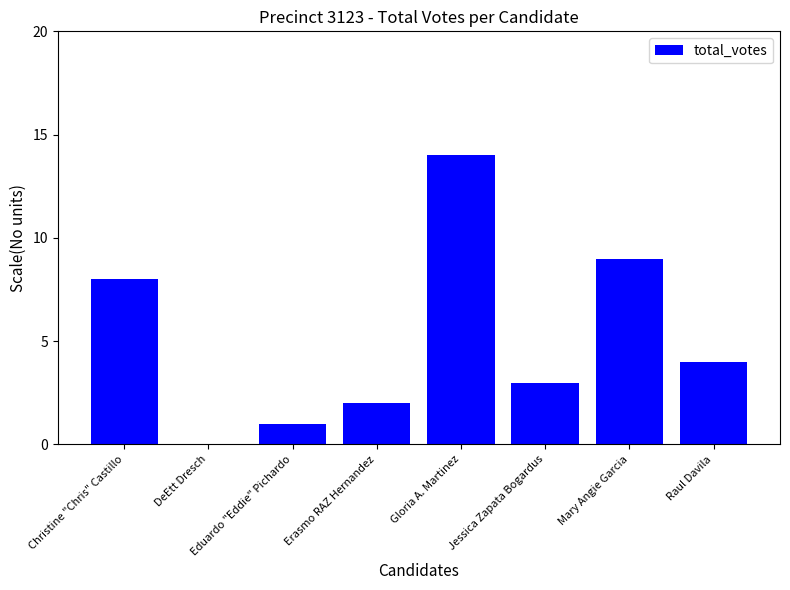

The chart shows a value of 6 at Mary Angie Garcia. True or false?

False